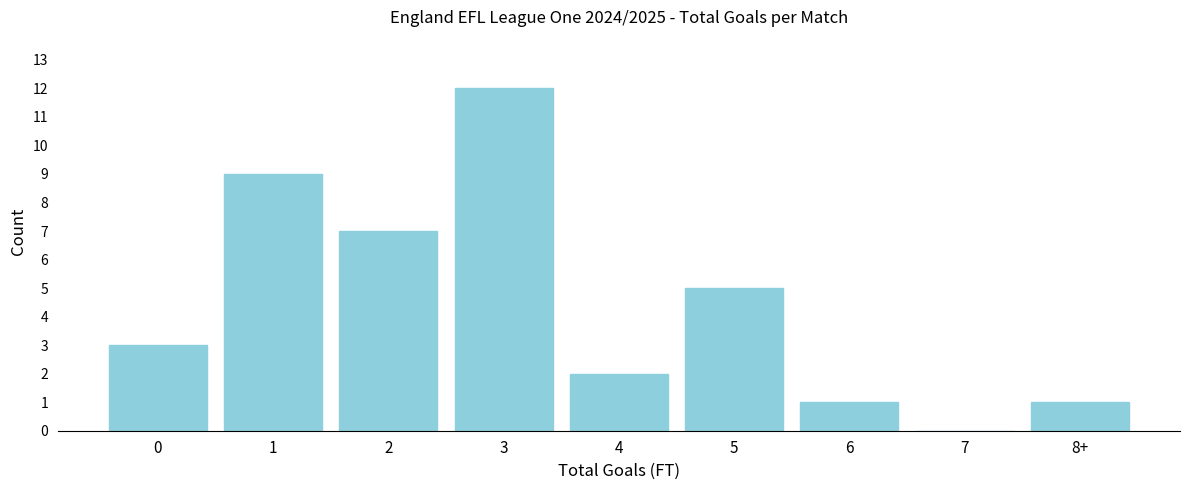

Reading right to left, list all the values displayed in this chart.

8+=1	7=0	6=1	5=5	4=2	3=12	2=7	1=9	0=3